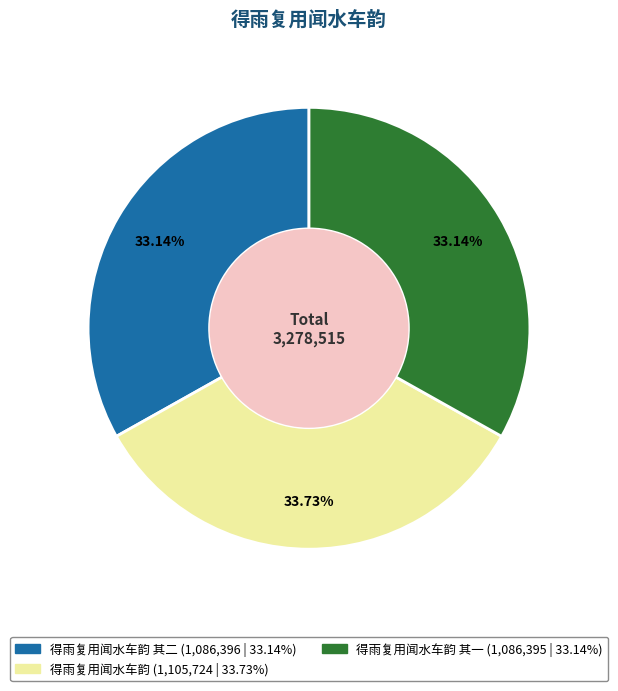

Does any single category account for the majority?

No